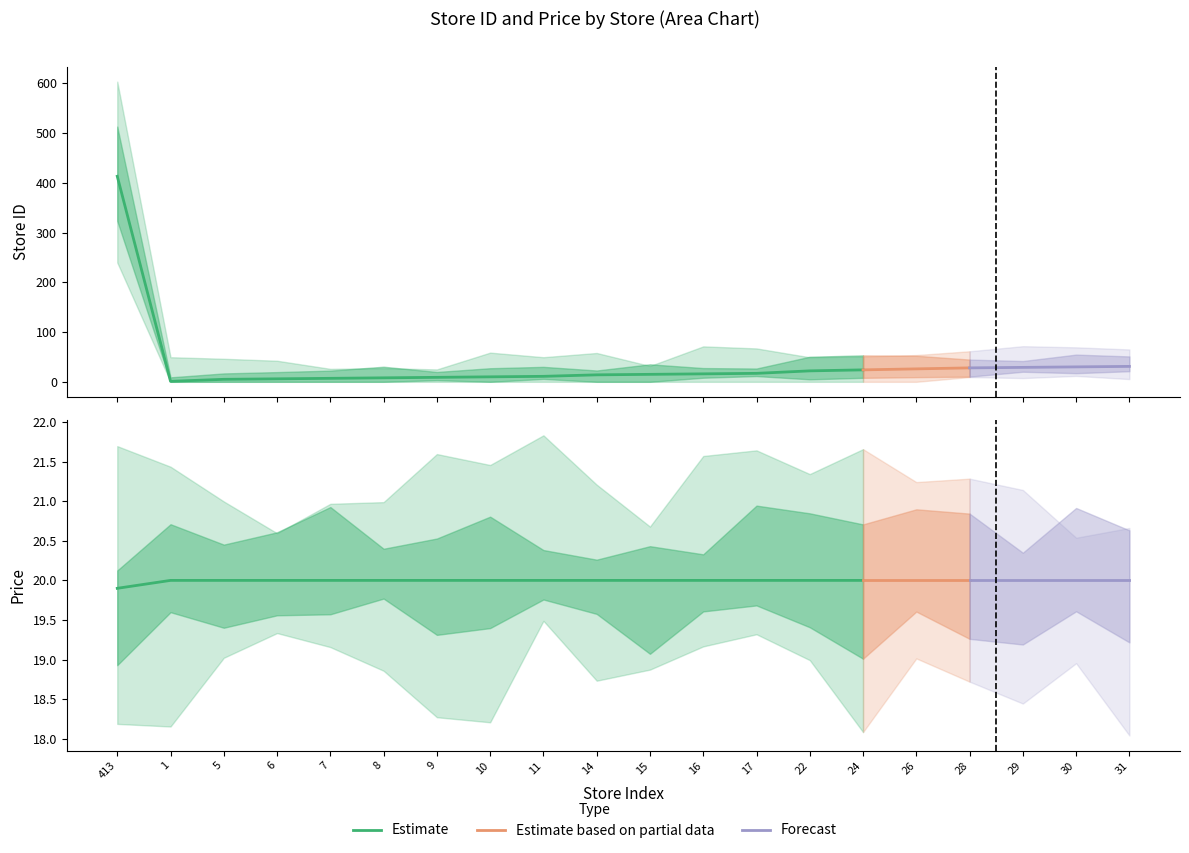

After their last crossing, which series has the higher values: store_id or price?

store_id